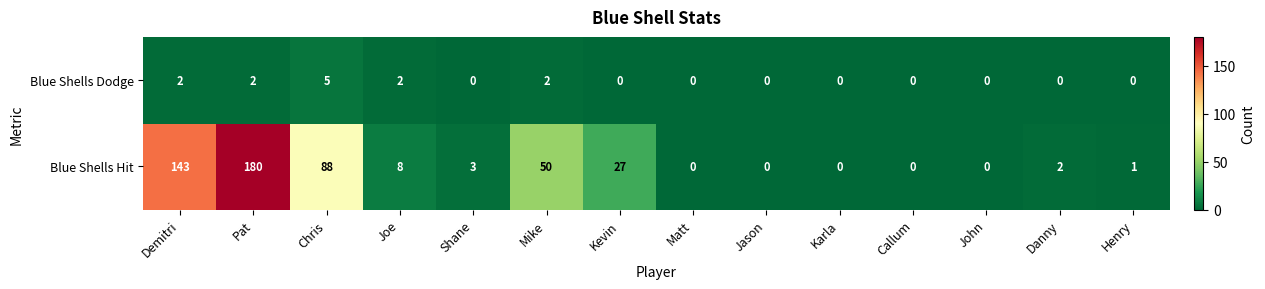

Rank the series at Mike from highest to lowest value.

Blue Shells Hit, Blue Shells Dodge